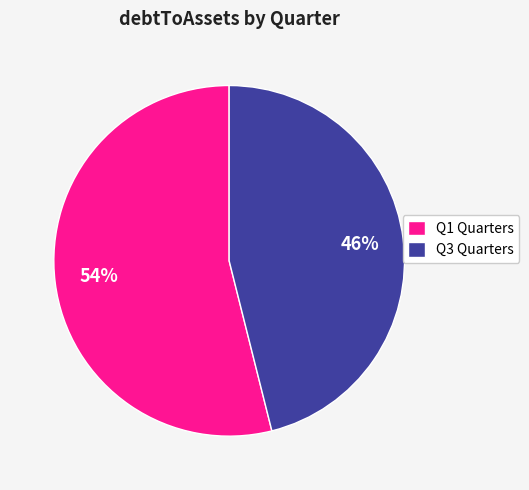

To the nearest percent, what percentage of the pie is Q1 Quarters?

54%